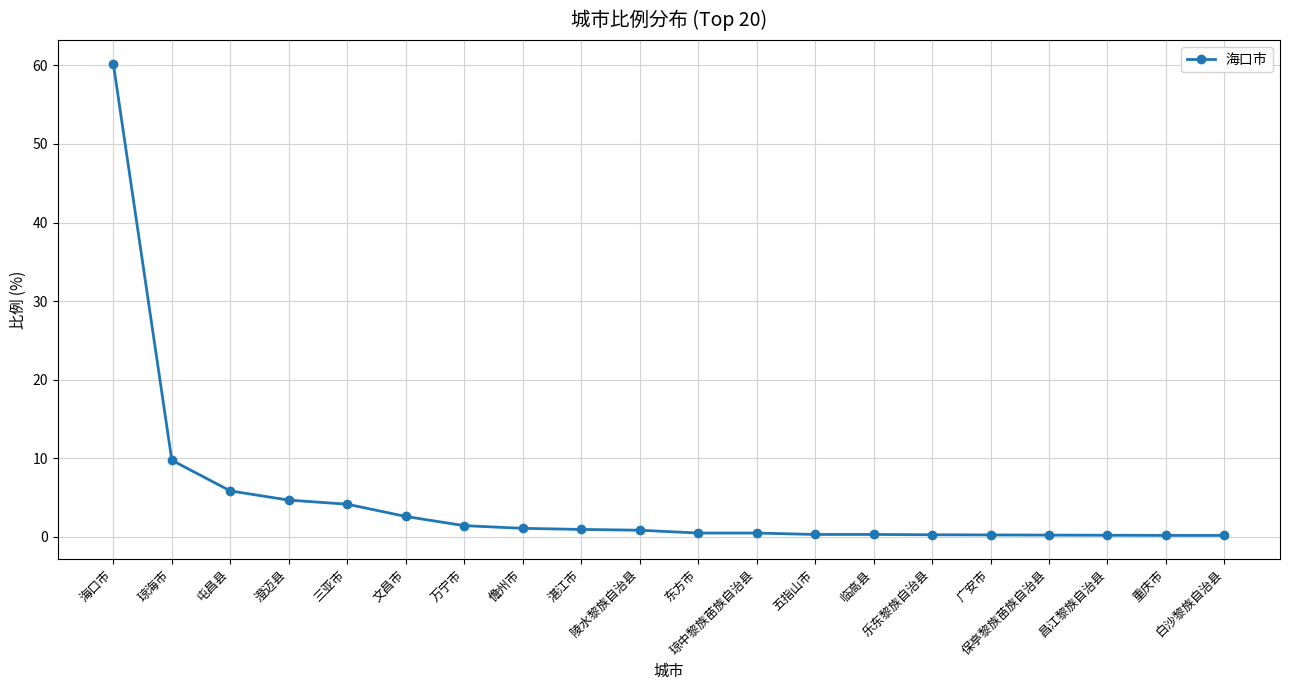

What is the greatest value displayed?

60.2